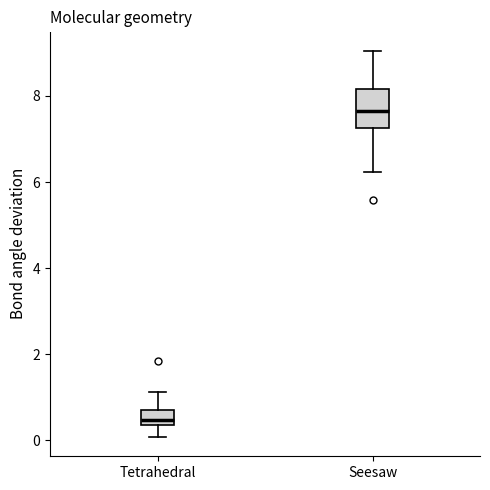

Comparing the boxes themselves (not the whiskers), which one is the tallest?

Seesaw